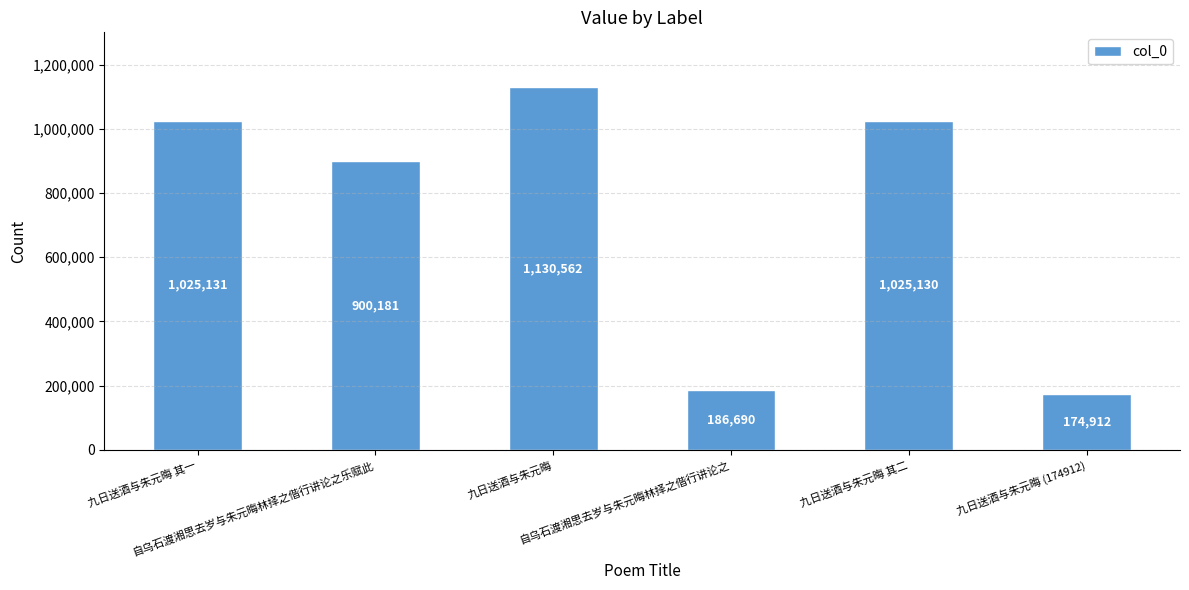

At which category does the chart reach its minimum across all series?

九日送酒与朱元晦 (174912)